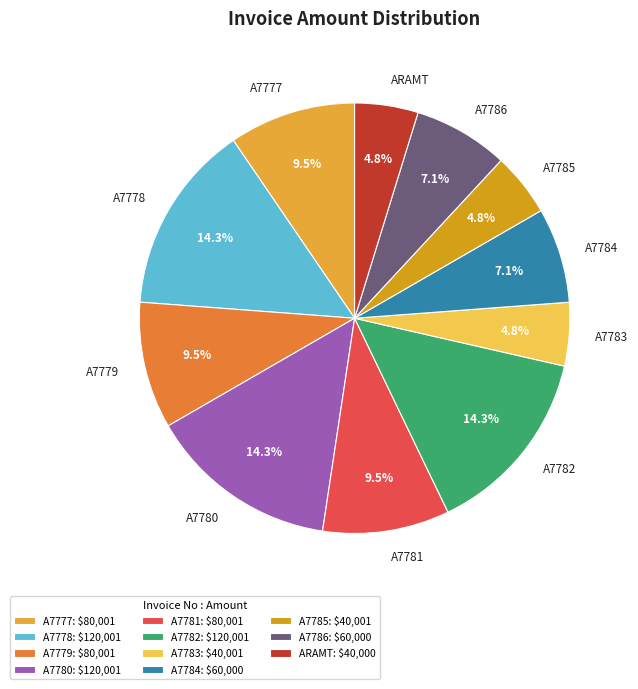

To the nearest percent, what is the difference between the largest and smallest slice percentages?

10%